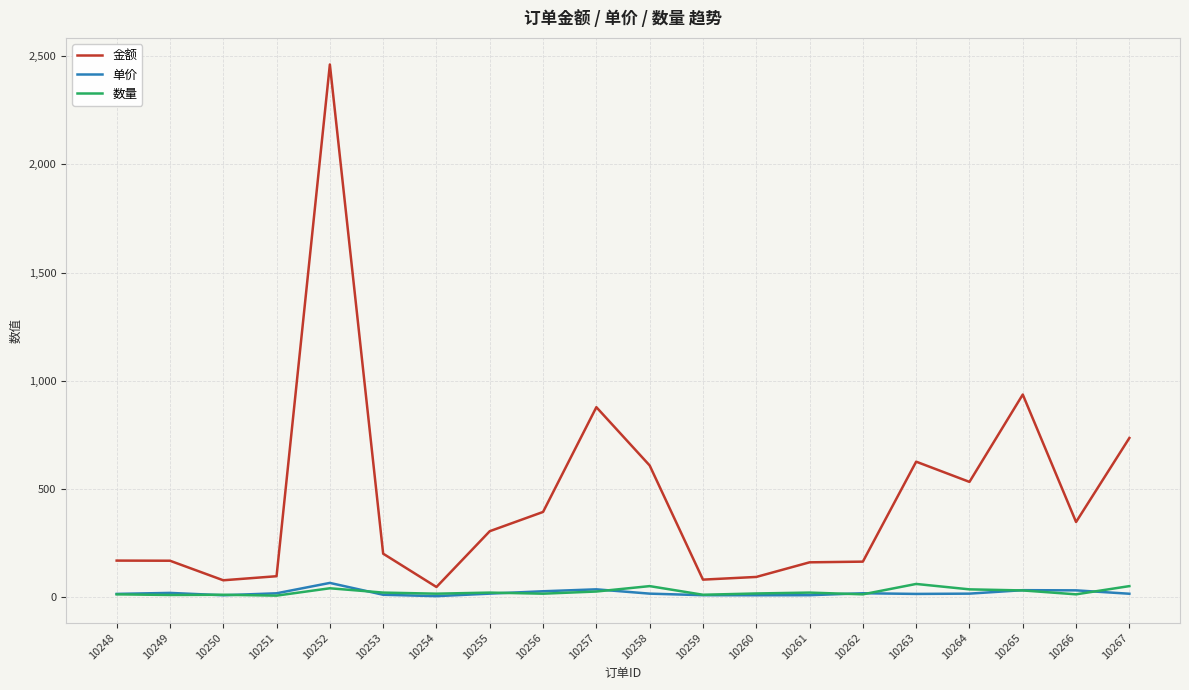

What is the smallest value displayed?

3.6